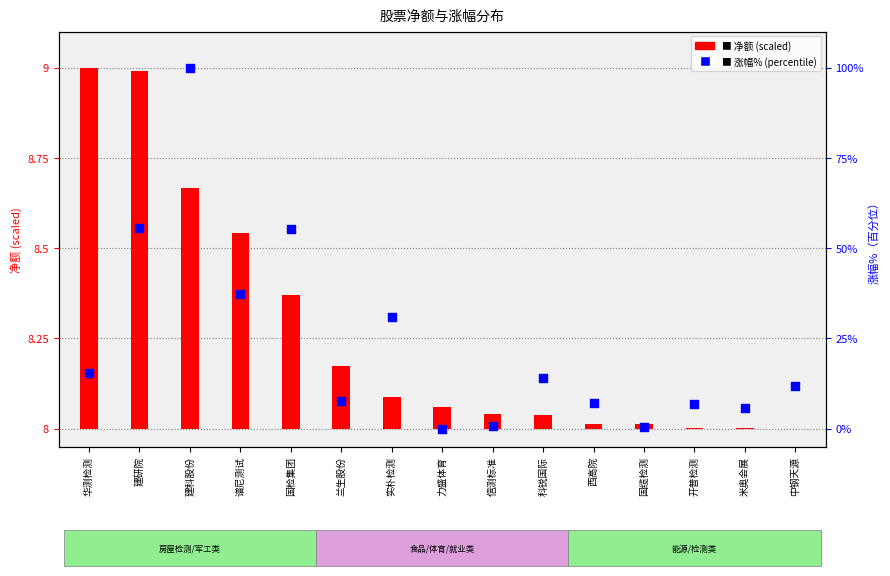

At how many categories does at least one series exceed 87?

1